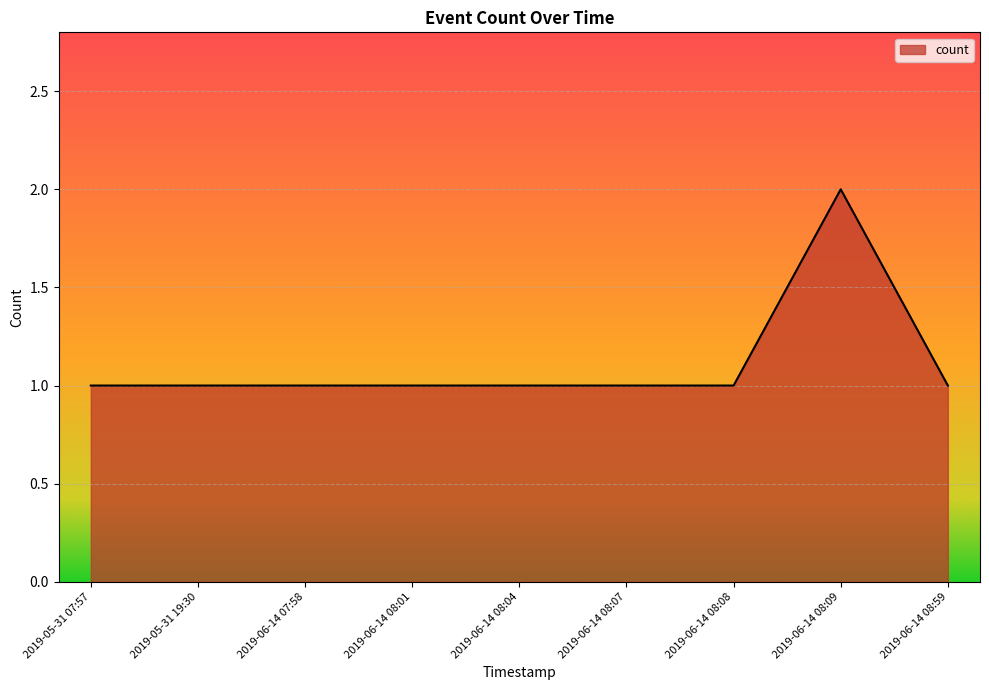

What position from the right is 2019-06-14 08:04?

5